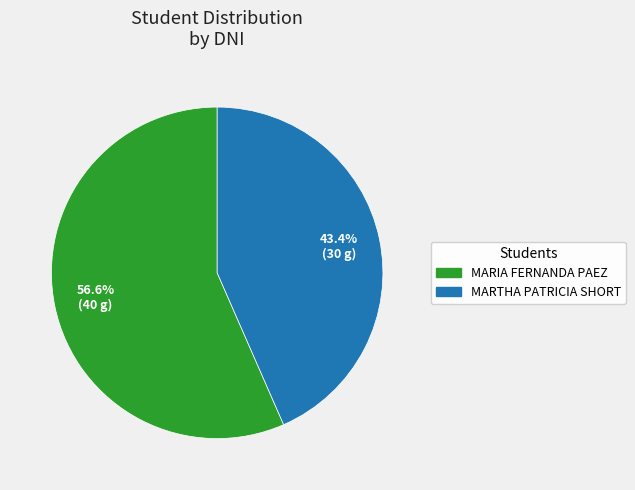

Combined, do MARTHA PATRICIA SHORT and MARIA FERNANDA PAEZ account for over 50%?

Yes